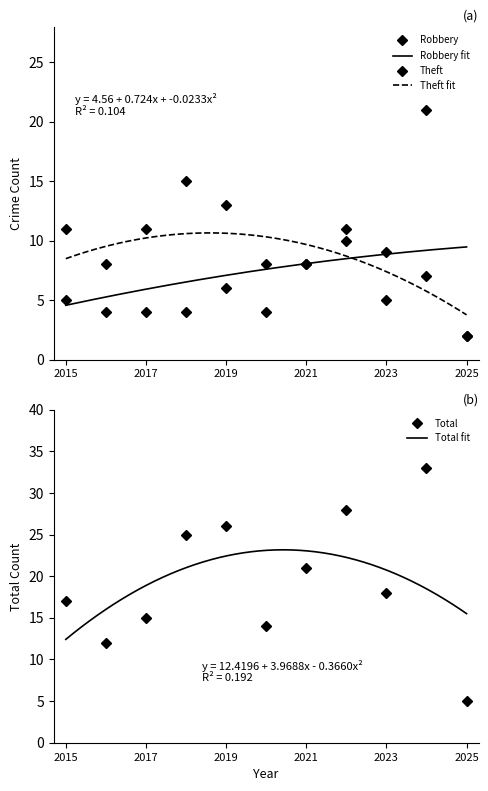

Rank the categories by Total value from highest to lowest.

2024, 2022, 2019, 2018, 2021, 2023, 2015, 2017, 2020, 2016, 2025